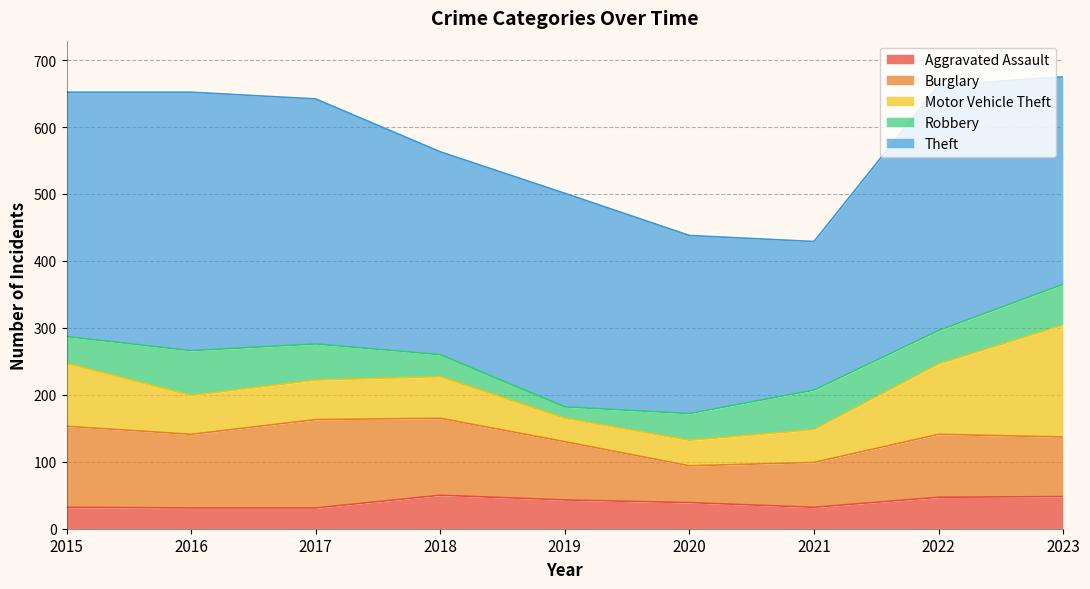

At which category does the chart reach its minimum across all series?

2019